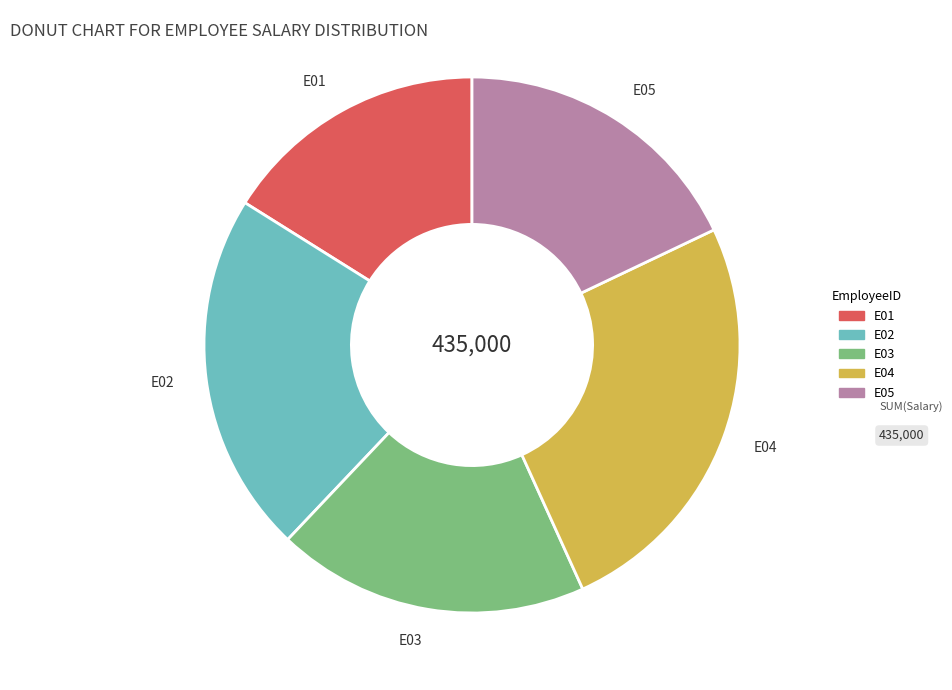

Does E02 account for over 50% of the chart?

No